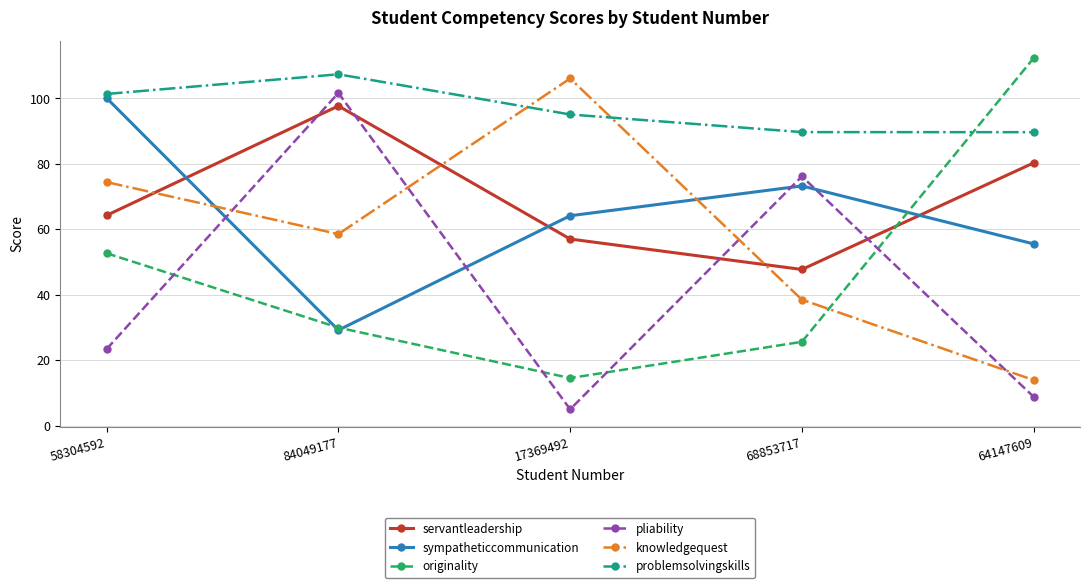

The value of servantleadership at 68853717 is 47.7. True or false?

True